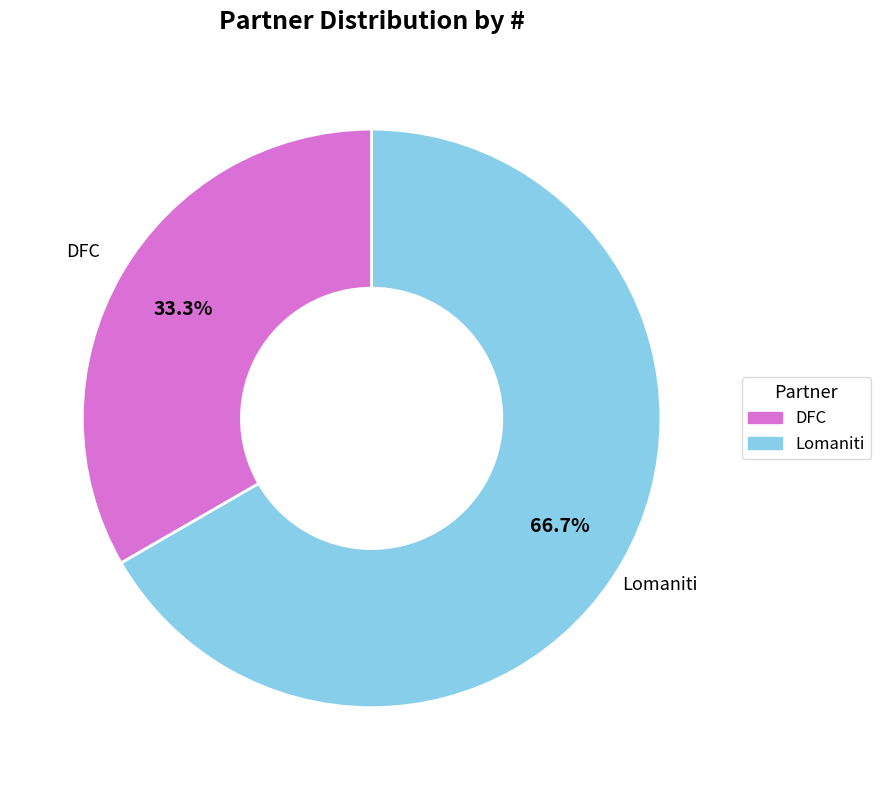

How many slices are in this pie chart?

2